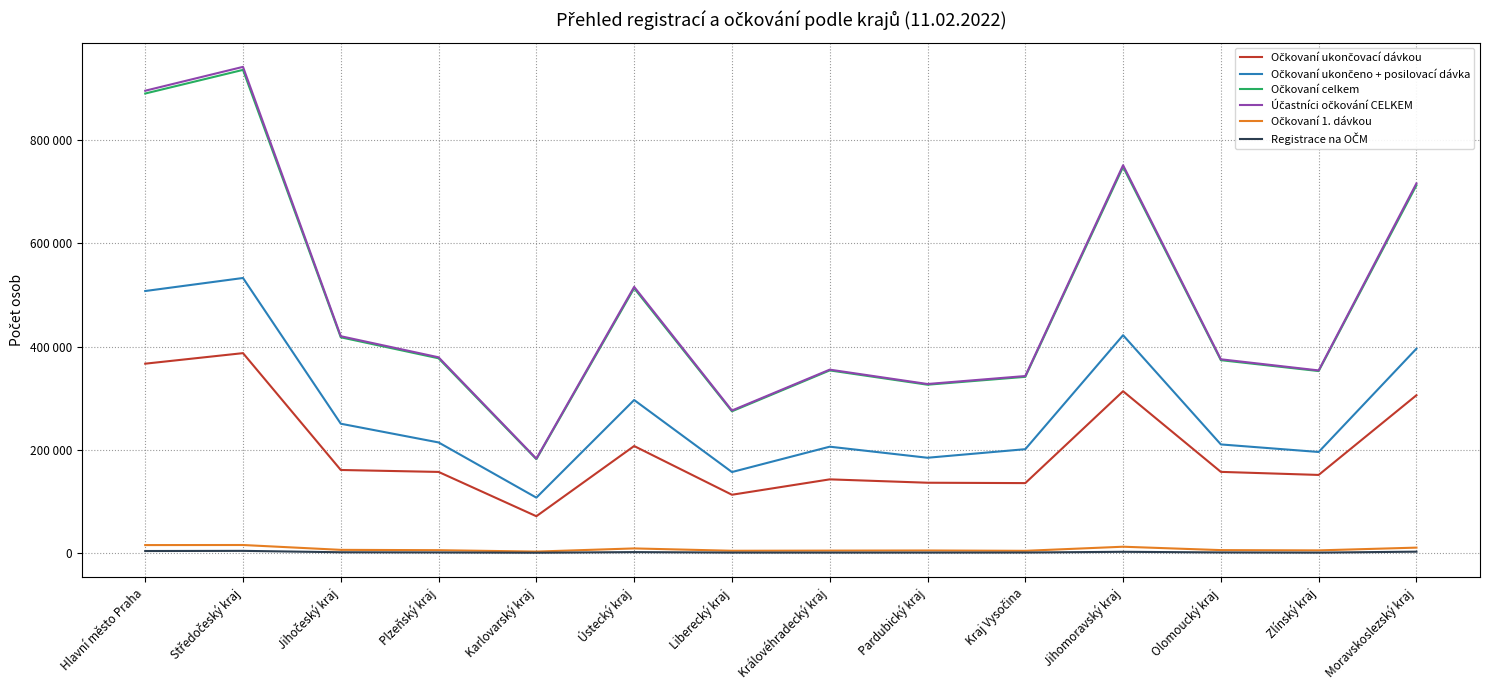

True or false: Registrace na OČM and Očkovaní 1. dávkou cross at least once.

False